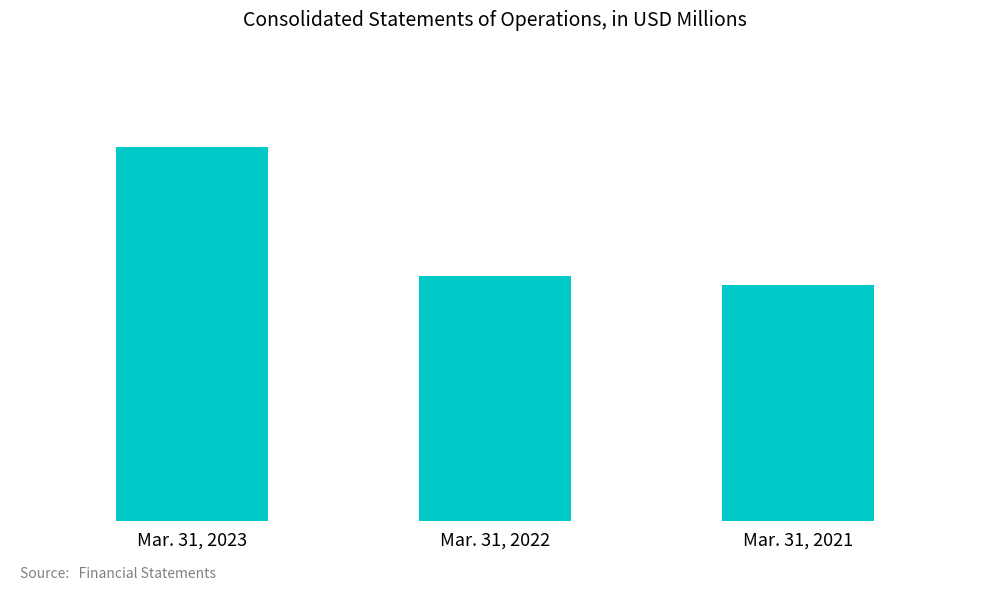

Between Mar. 31, 2023 and Mar. 31, 2022, which is larger?

Mar. 31, 2023